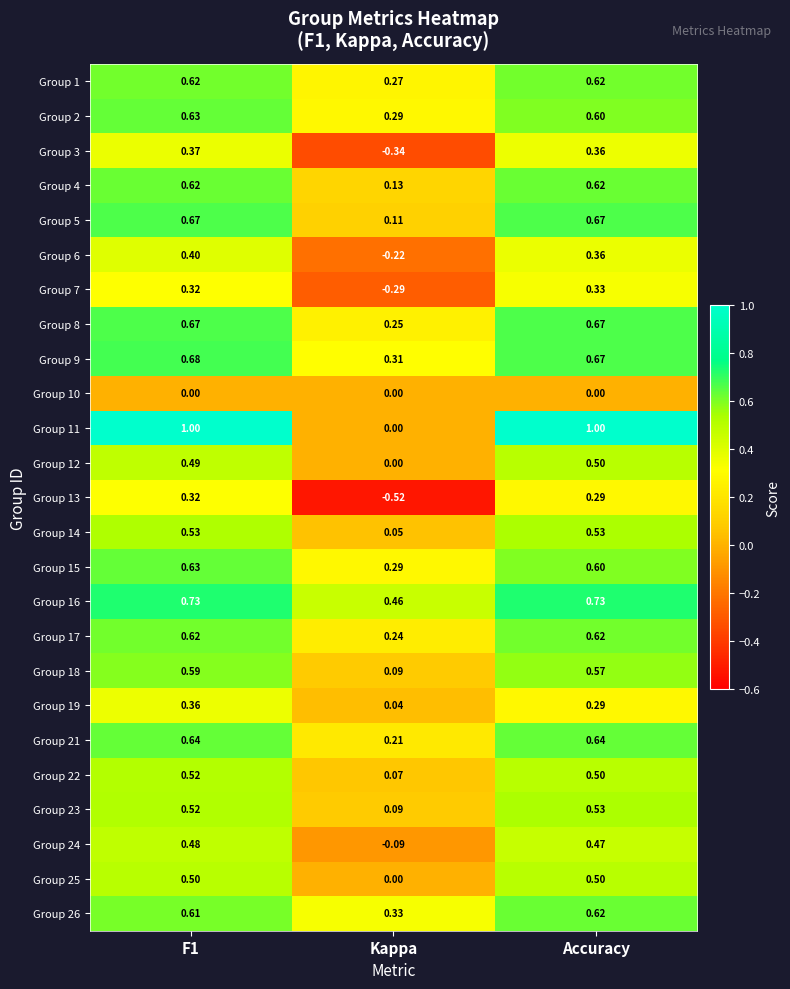

Is the value of Group 7 at Kappa greater than the value of Group 8 at F1?

No